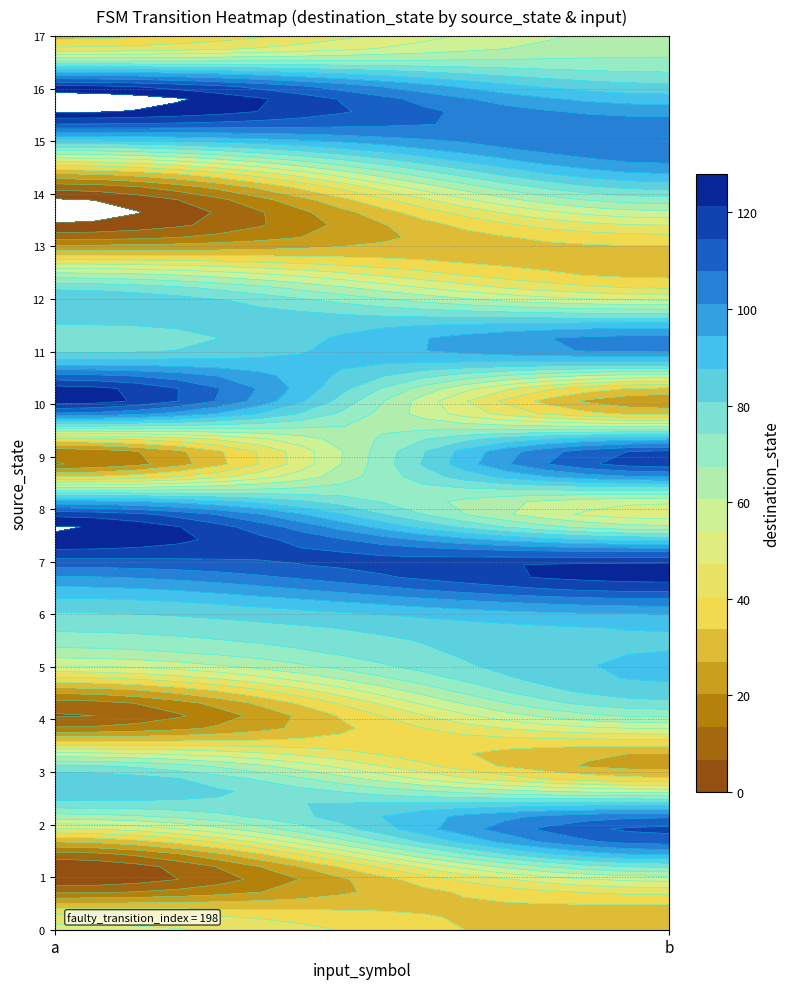

What is the sum of the 8 values at 0 and 1?

161